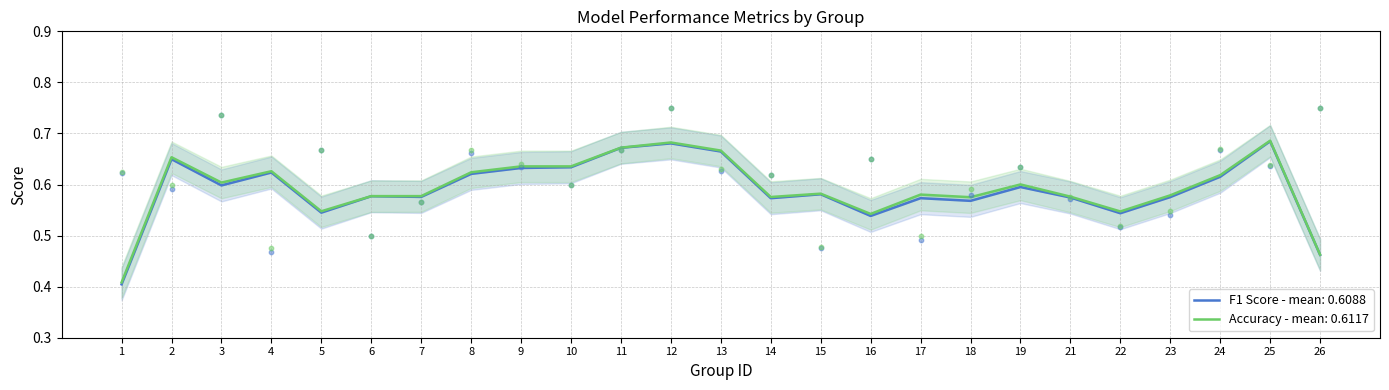

Which series has the widest spread of Y values?

f1